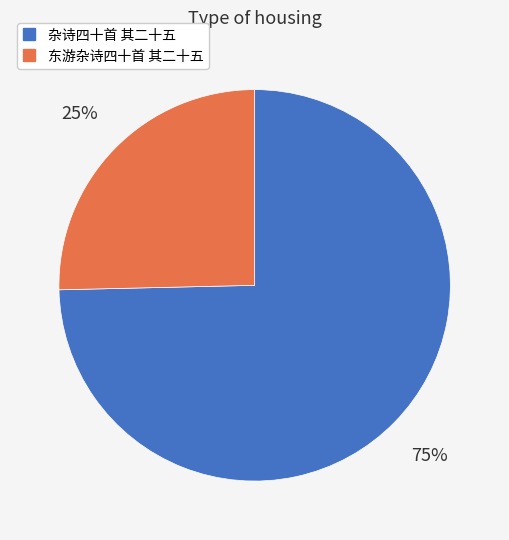

Between 东游杂诗四十首 其二十五 and 杂诗四十首 其二十五, which is larger?

杂诗四十首 其二十五